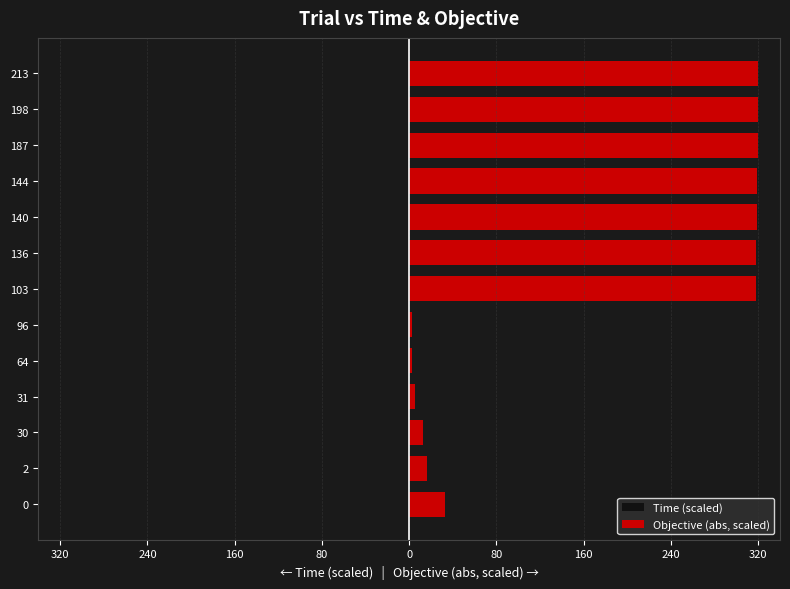

What is the average value of the Objective (abs, scaled) series?

177.2